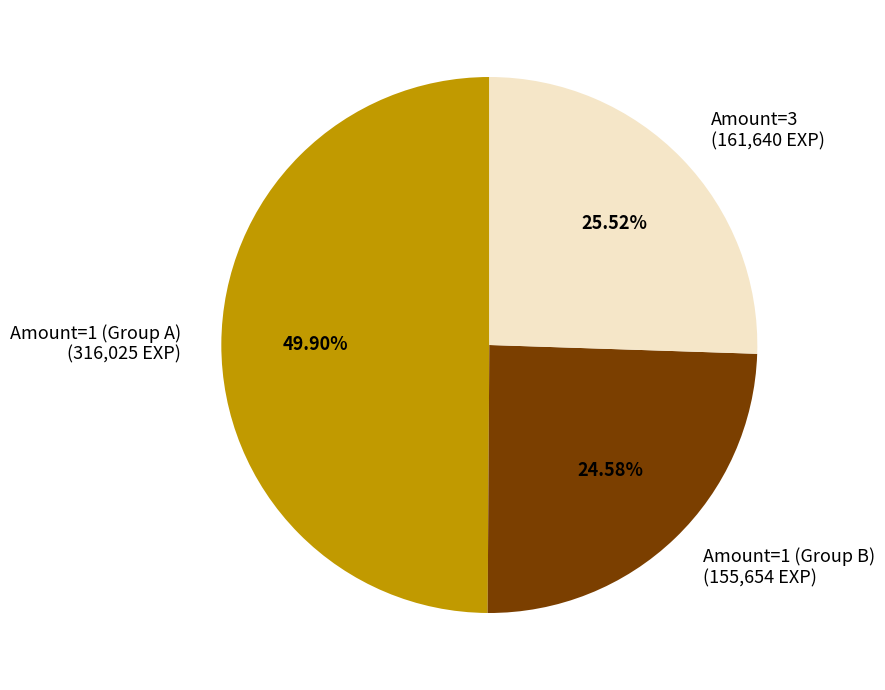

Is Amount=1 (Group B) (155,654 EXP) the majority of the pie?

No